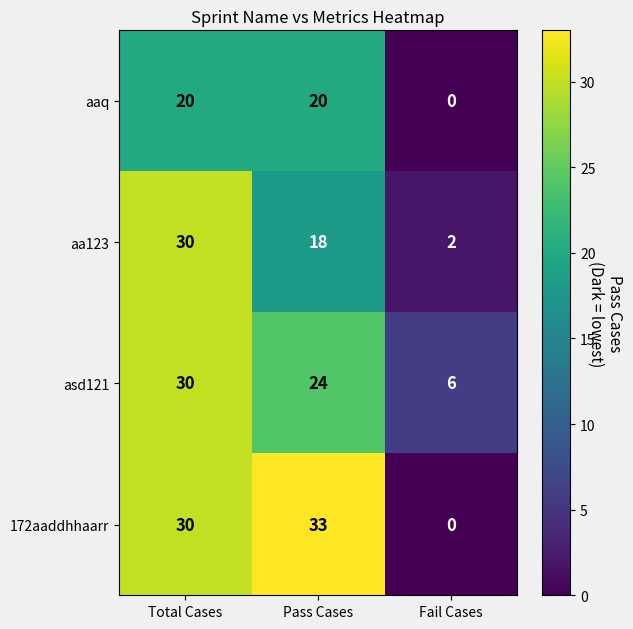

Which series has the largest total across all categories?

172aaddhhaarr